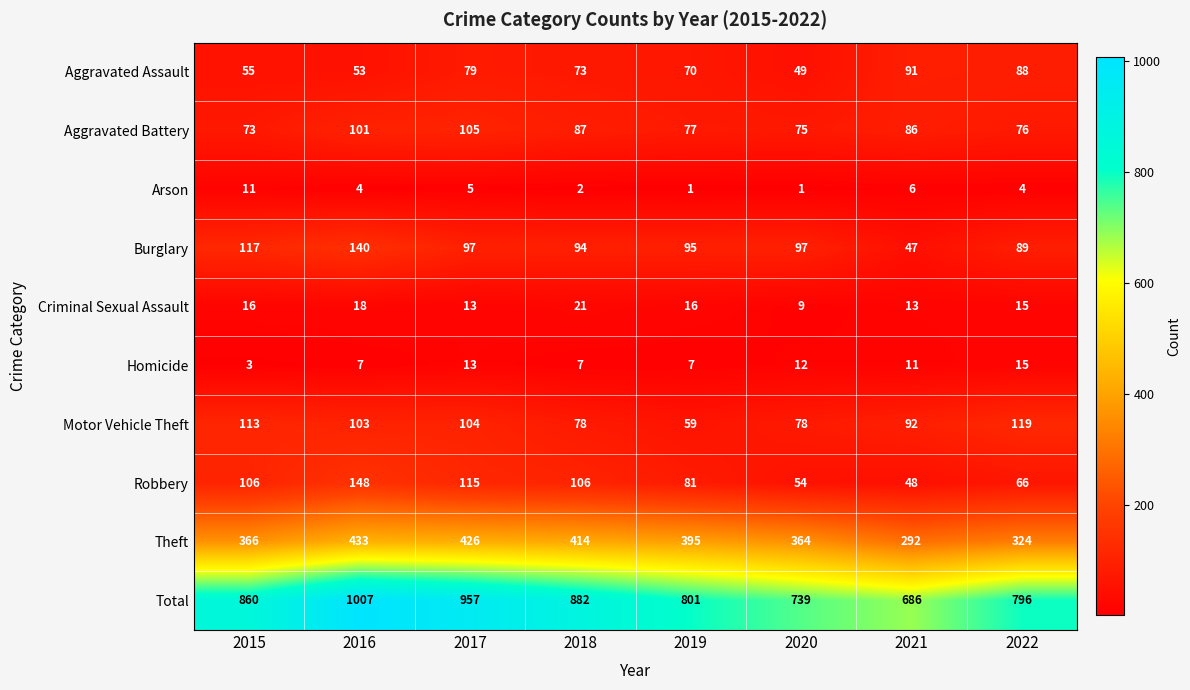

True or false: Criminal Sexual Assault has a value of 16 at 2019.

True